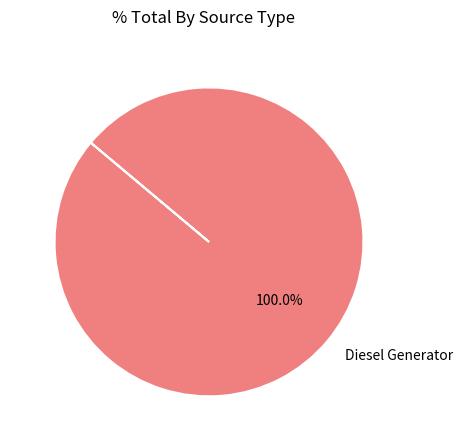

How many slices are in this pie chart?

1